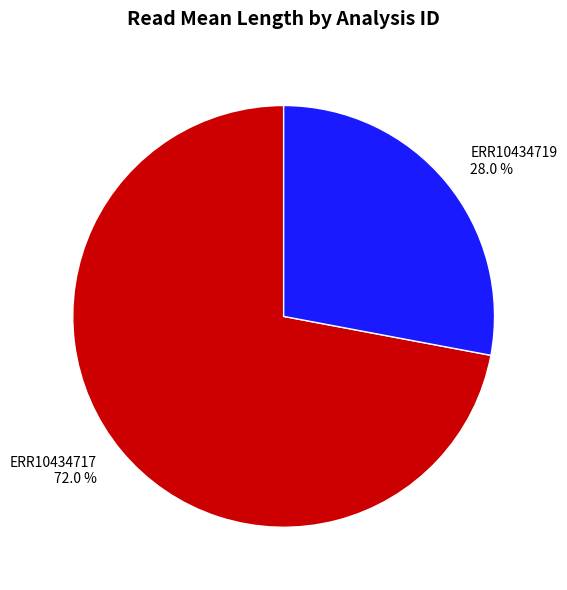

What percentage is the ERR10434717 slice, to the nearest percent?

72%